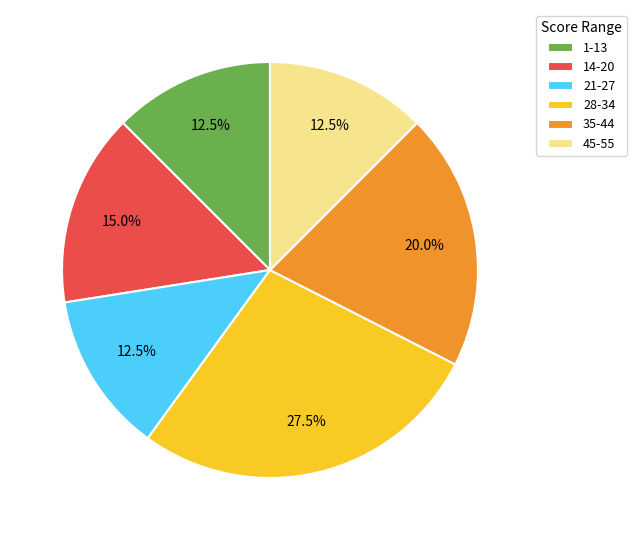

Which category has the biggest portion of the pie?

28-34